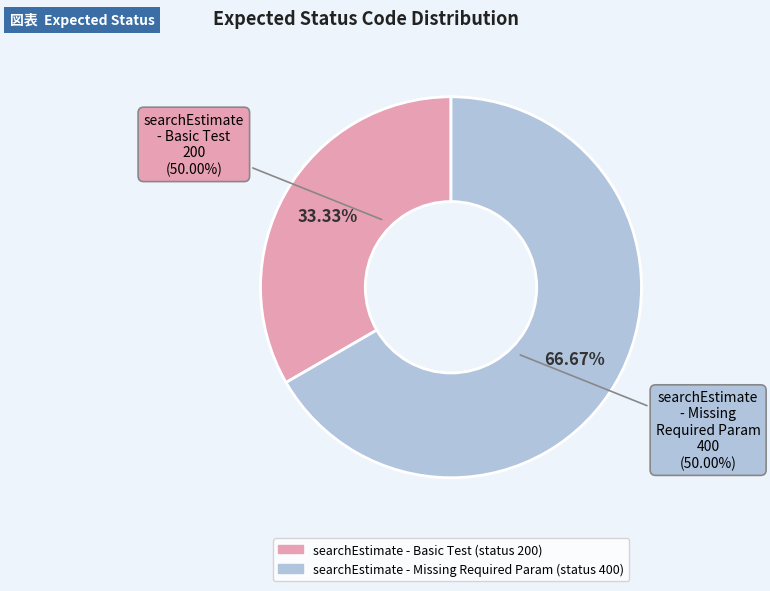

Count the number of slices in the pie.

2